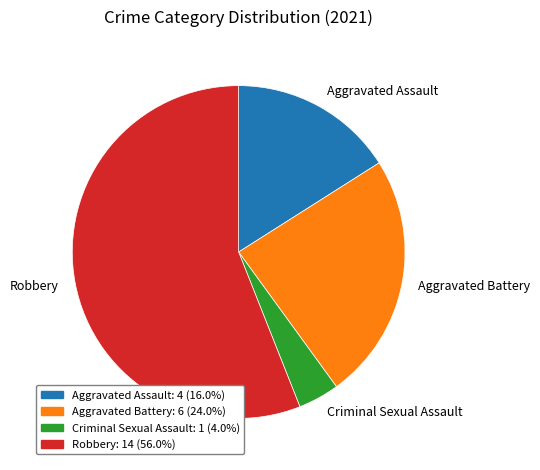

Does any single category account for the majority?

Yes